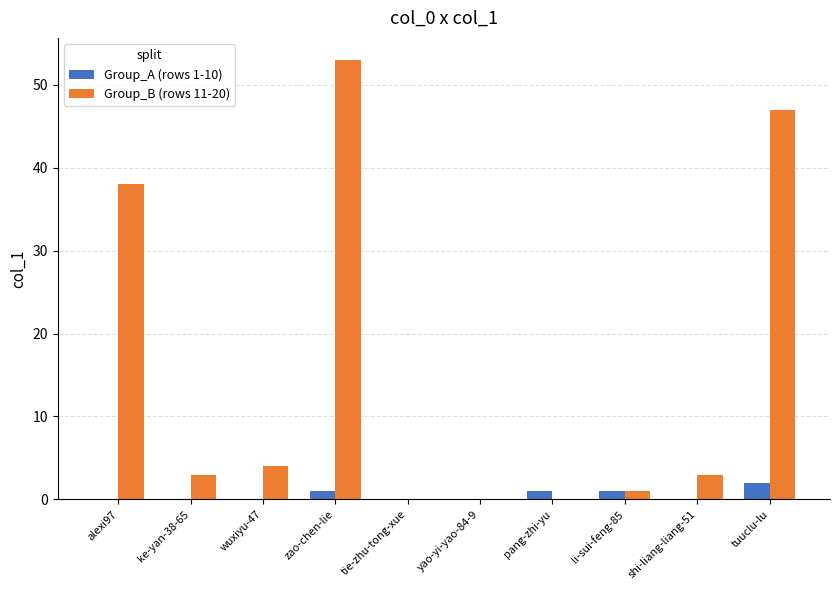

What is the sum of all Group_A (rows 1-10) values?

5